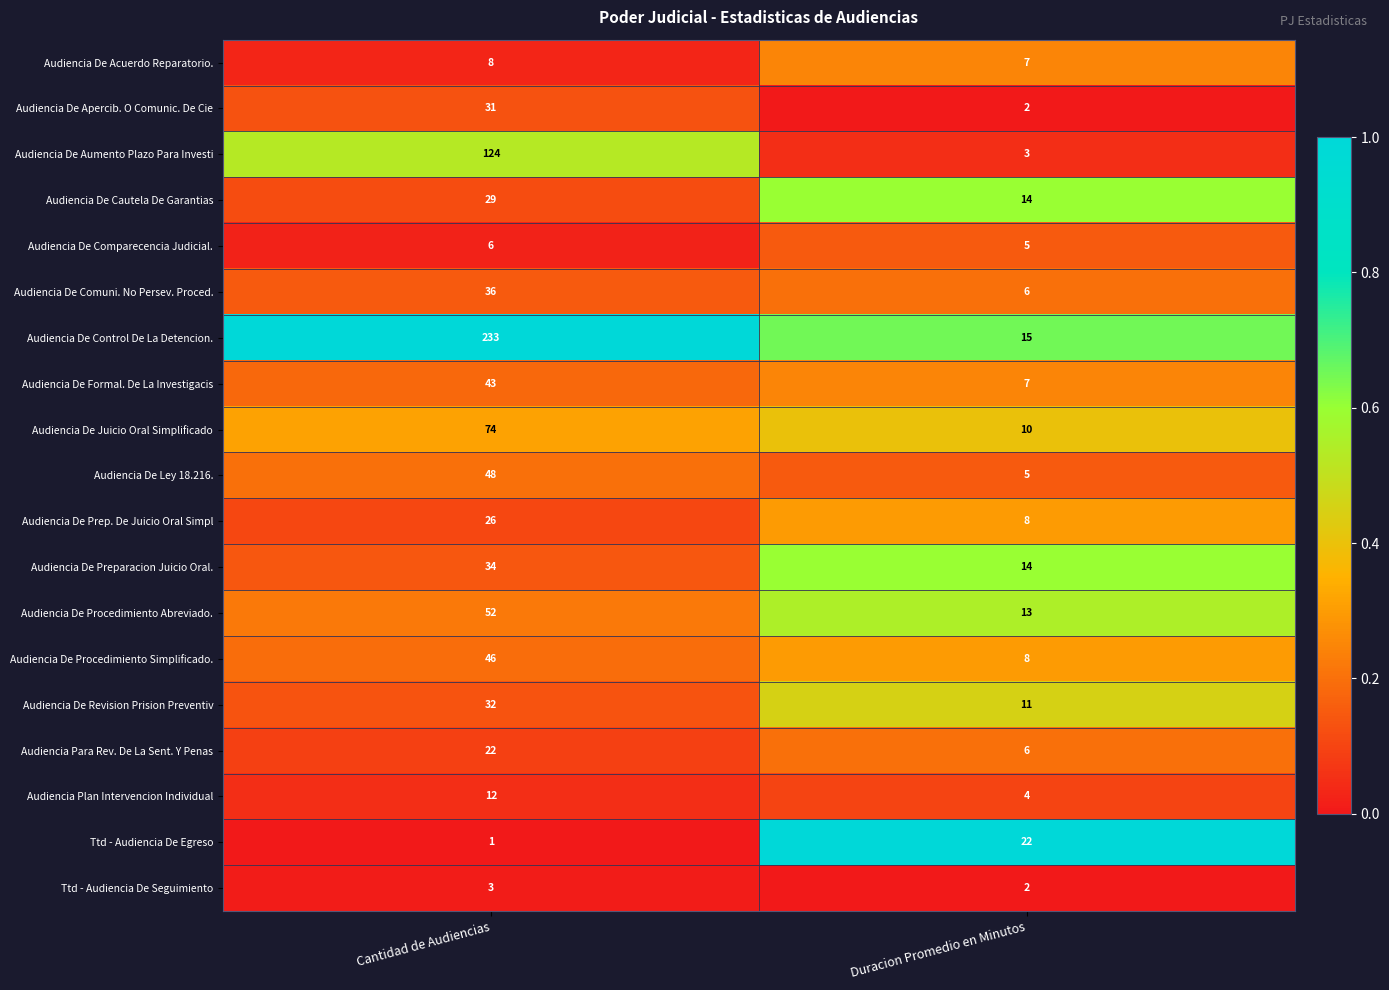

Which label corresponds to the smallest value in the chart?

Cantidad de Audiencias